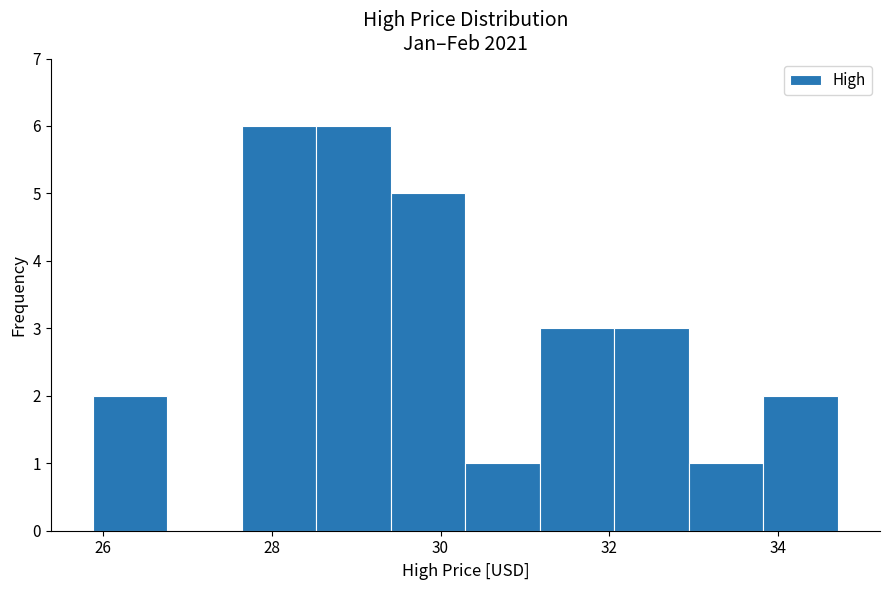

Reading left to right, transcribe this chart: for each bar, give the range it covers on the x-axis and its height. Neither the bar edges nor the heights are printed on the chart, so give them approximately, as read against the axes.

25.8 to 26.8: 2
26.8 to 27.6: 0
27.6 to 28.6: 6
28.6 to 29.4: 6
29.4 to 30.2: 5
30.2 to 31.2: 1
31.2 to 32.0: 3
32.0 to 33.0: 3
33.0 to 33.8: 1
33.8 to 34.8: 2